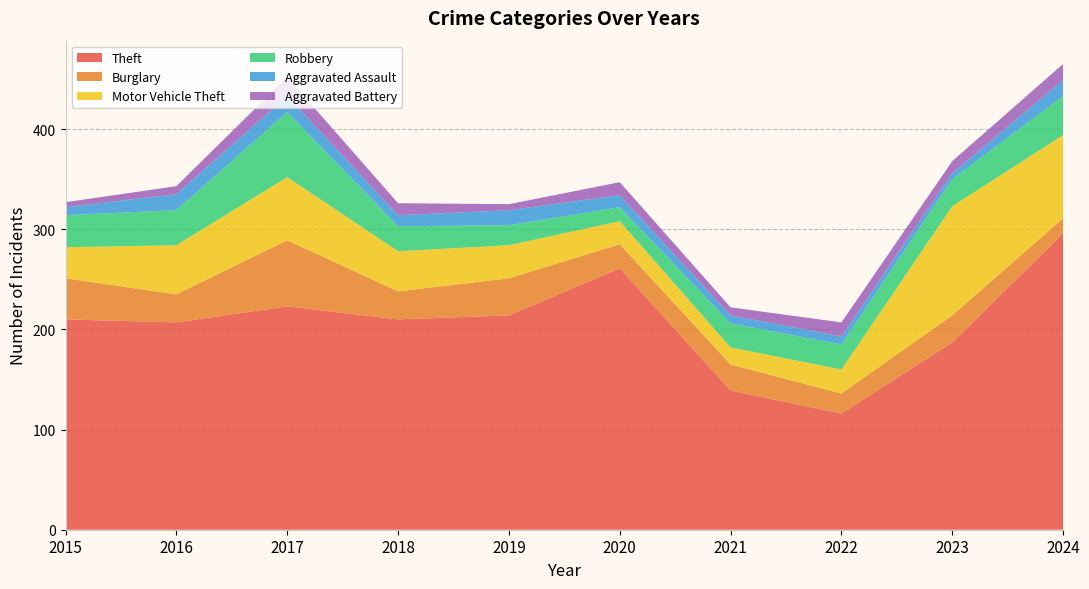

Reading left to right, list all the values displayed in this chart.

Theft: 2015=210	2016=207	2017=223	2018=210	2019=214	2020=261	2021=139	2022=116	2023=187	2024=296
Burglary: 2015=41	2016=28	2017=66	2018=28	2019=37	2020=24	2021=26	2022=20	2023=27	2024=15
Motor Vehicle Theft: 2015=31	2016=49	2017=63	2018=40	2019=33	2020=23	2021=17	2022=24	2023=109	2024=83
Robbery: 2015=32	2016=35	2017=65	2018=25	2019=20	2020=14	2021=24	2022=25	2023=27	2024=39
Aggravated Assault: 2015=8	2016=16	2017=16	2018=11	2019=15	2020=12	2021=8	2022=8	2023=6	2024=16
Aggravated Battery: 2015=5	2016=8	2017=19	2018=12	2019=6	2020=13	2021=8	2022=14	2023=12	2024=16